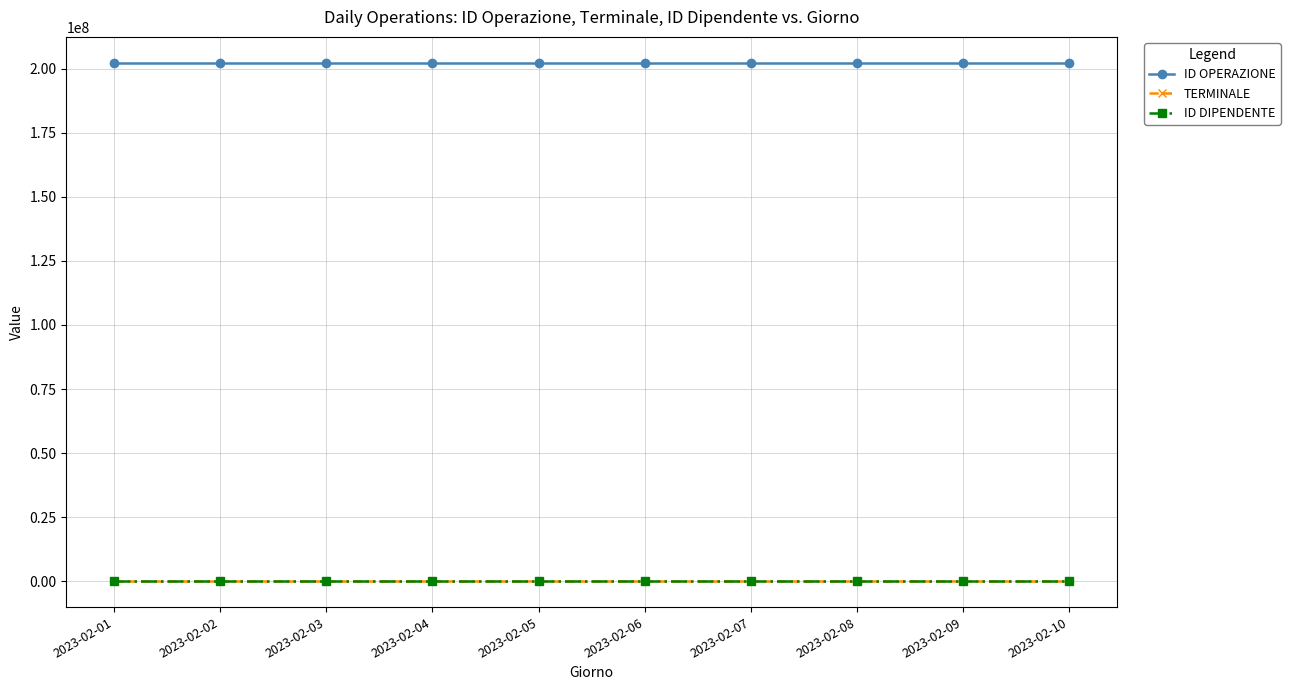

Which series has the largest total across all categories?

ID OPERAZIONE